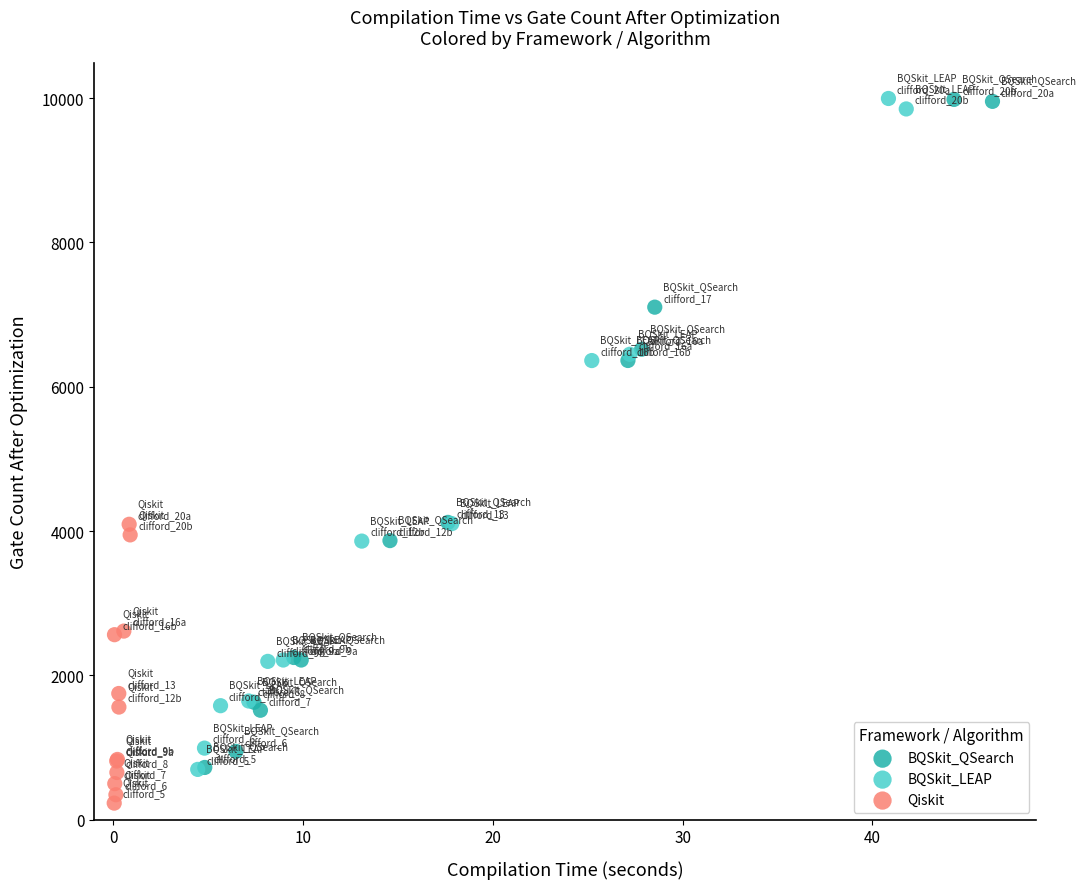

Which series contains the lowest Y value?

Qiskit